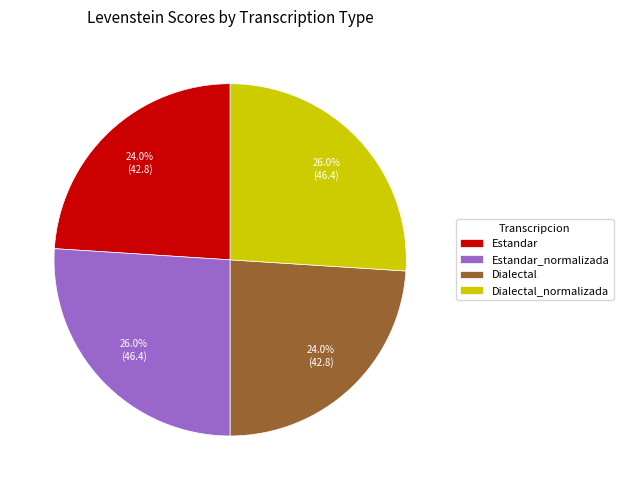

Is Estandar_normalizada the majority of the pie?

No